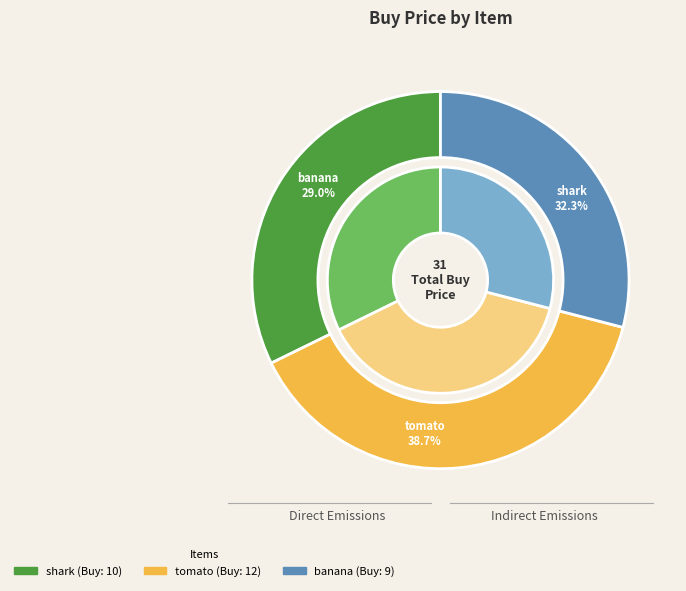

Combined, do shark and banana account for over 50%?

Yes